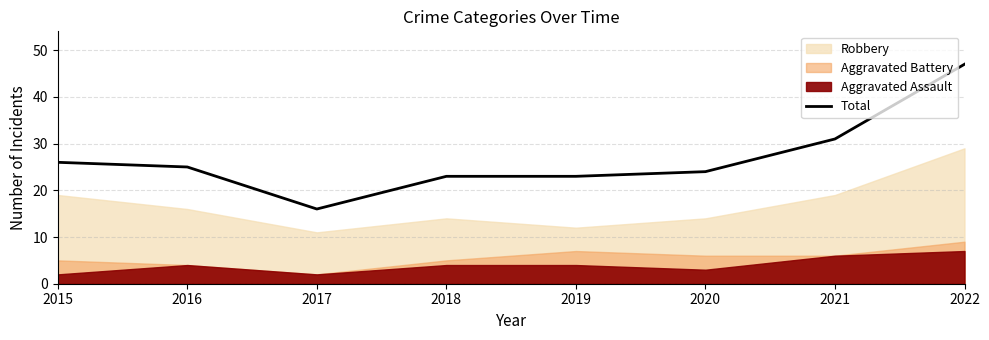

List the labels in order of value, smallest first.

2017, 2018, 2019, 2020, 2016, 2015, 2021, 2022